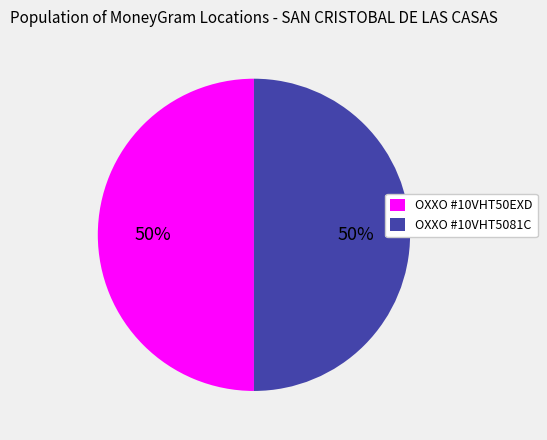

What is the ratio of the value at OXXO #10VHT5081C to the value at OXXO #10VHT50EXD?

1.0